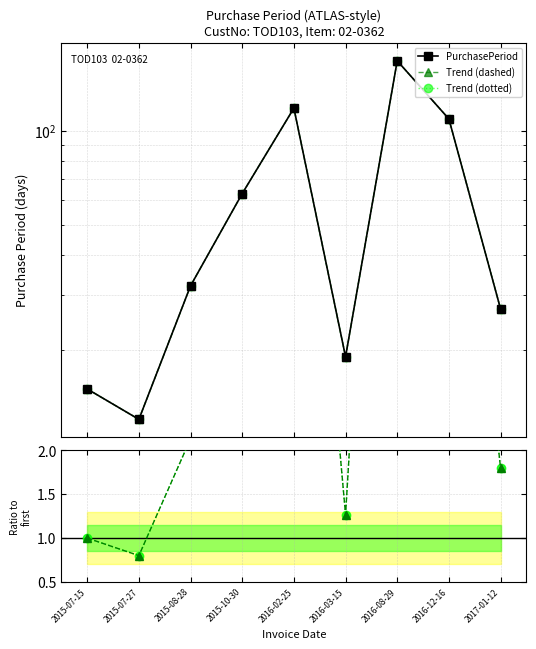

What is the maximum value shown in the chart?

167.0